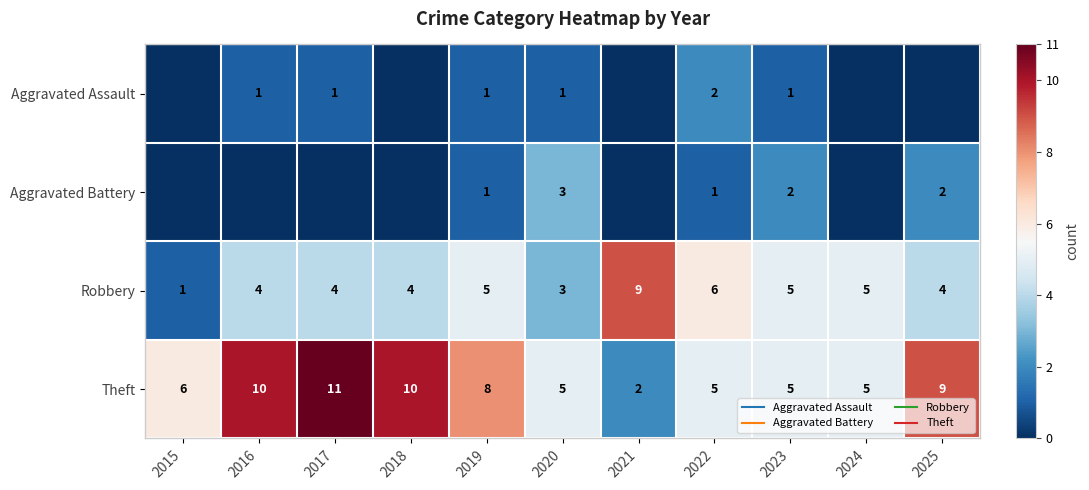

How many data points in Aggravated Battery are above 0?

5